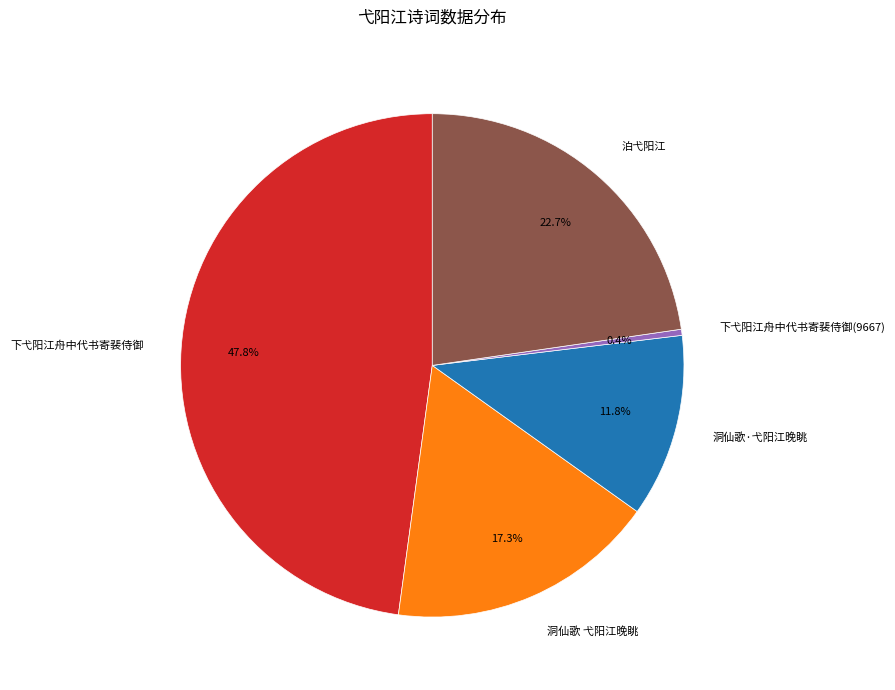

Approximately how many times larger is the value at 泊弋阳江 compared to 下弋阳江舟中代书寄裴侍御?

0.5